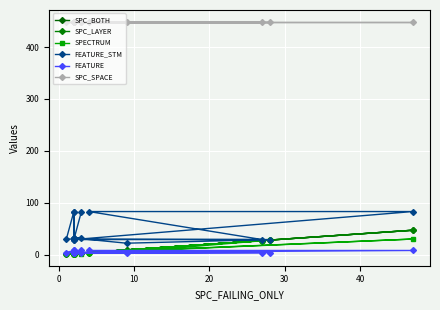

In FEATURE, how many points are higher than both neighbors (excluding endpoints)?

1